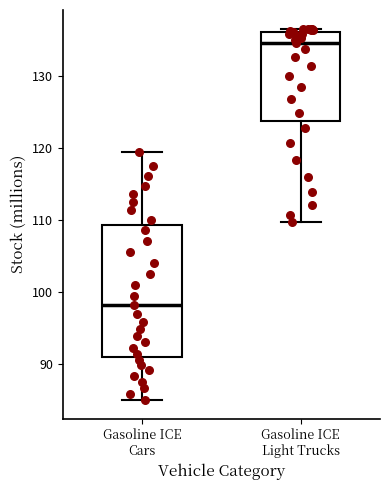

Comparing the boxes themselves (not the whiskers), which one is the tallest?

Gasoline ICE Cars